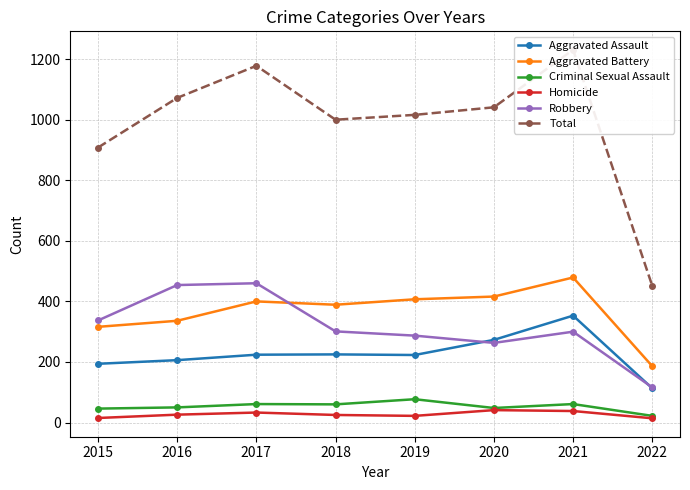

What is the value of the Criminal Sexual Assault point at the 2nd from the left?

50